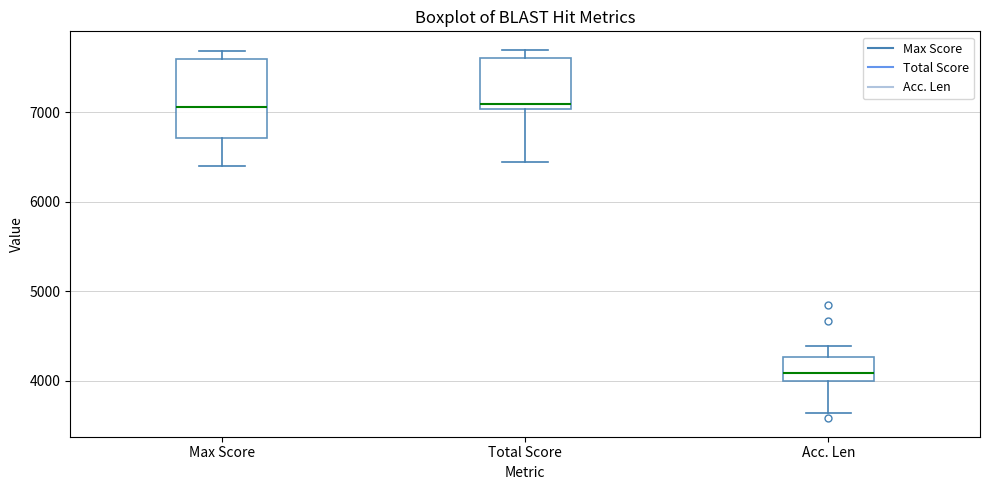

Reading left to right, transcribe this box plot: for each box, give where its median line is, the range the box spans, and where its two whiskers end, as read against the y-axis. The values are not printed on the chart, so give them approximately, as read against the axis.

Max Score: median 7100, box 6700 to 7600, whiskers 6400 to 7700
Total Score: median 7100, box 7000 to 7600, whiskers 6400 to 7700
Acc. Len: median 4100, box 4000 to 4300, whiskers 3600 to 4400